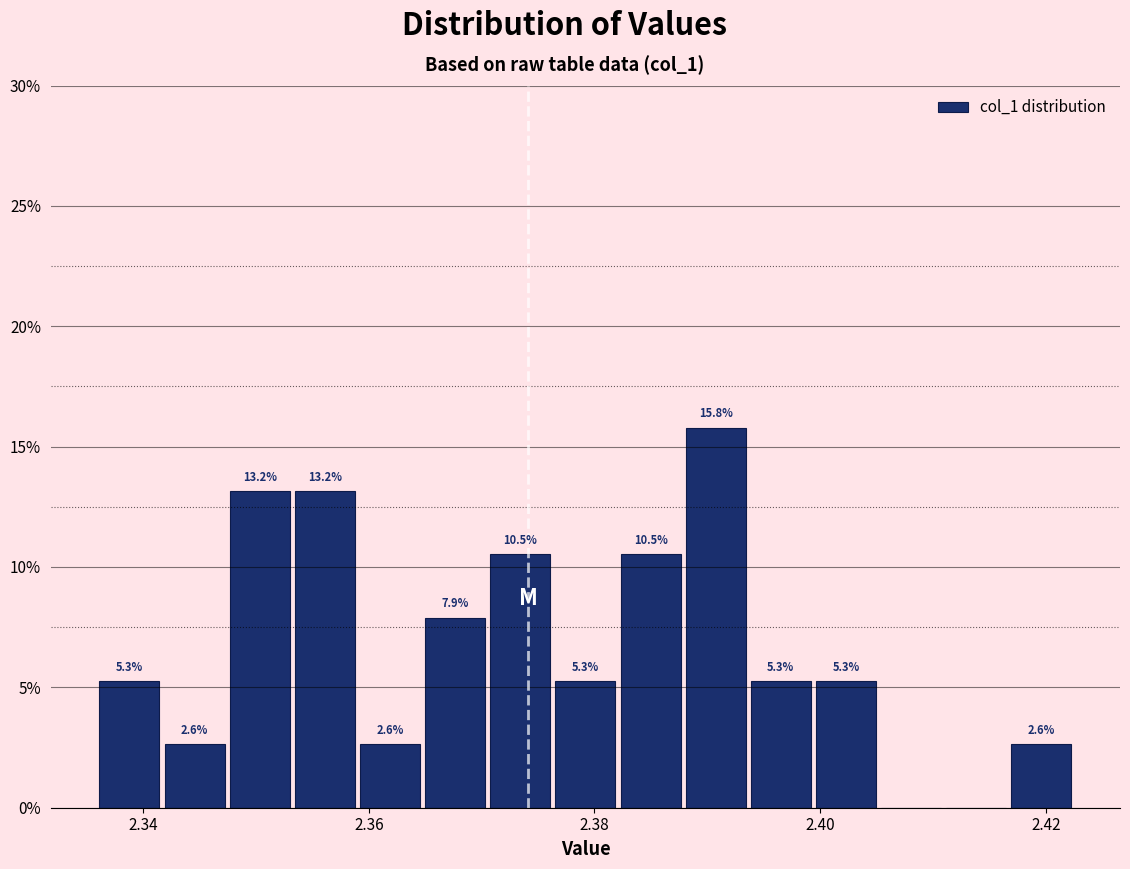

Around what value on the x-axis is the tallest bar? Give the approximate position of its centre, as read against the axis.

2.390